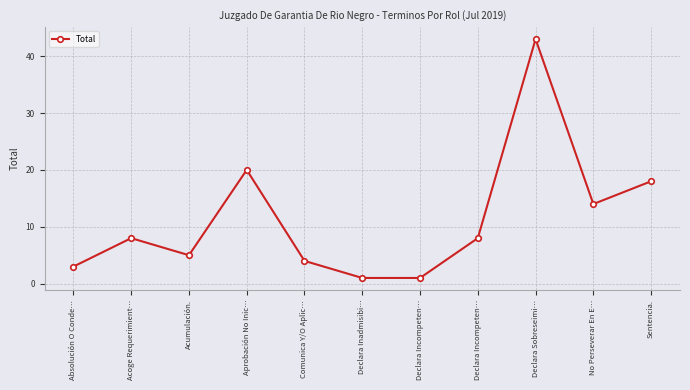

What is the change in value from Declara Incompeten… to Sentencia.?

+17